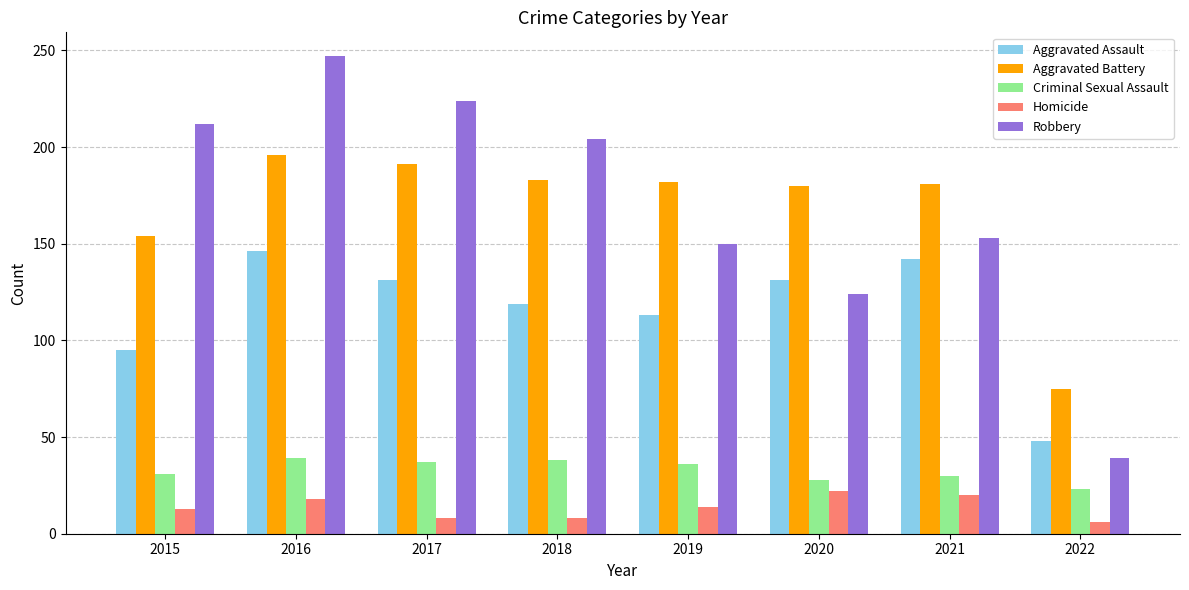

What is the value of the Robbery bar at the 3rd from the left?

224